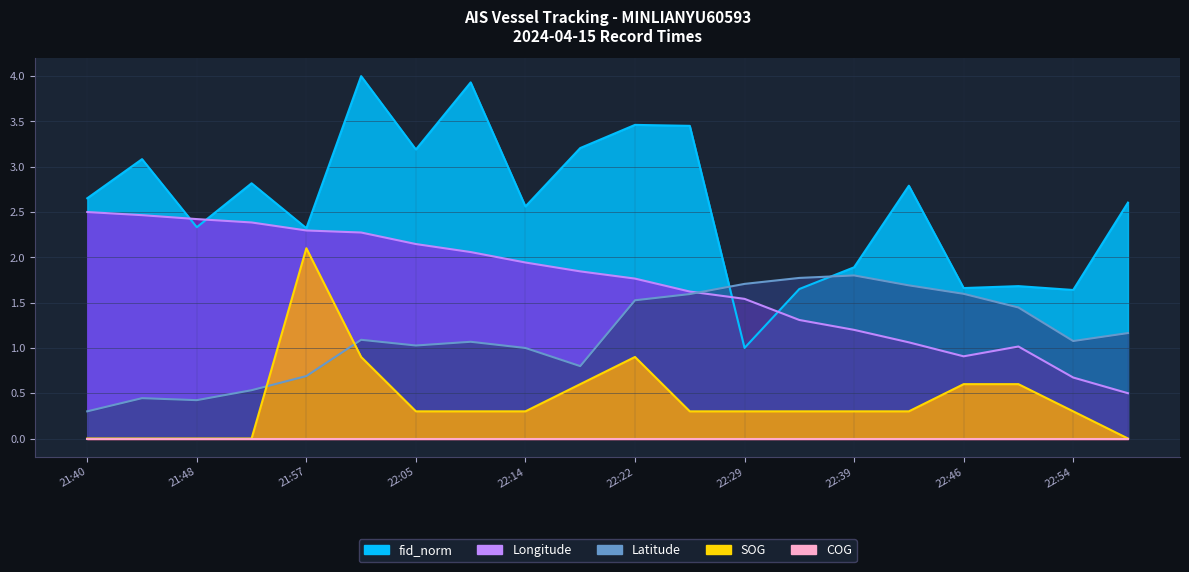

Reading right to left, extract all data points from this chart.

Longitude: 23:00=0.5	22:54=0.7	22:50=1.0	22:46=0.9	22:43=1.1	22:39=1.2	22:35=1.3	22:29=1.5	22:26=1.6	22:22=1.8	22:18=1.8	22:14=1.9	22:10=2.1	22:05=2.1	22:01=2.3	21:57=2.3	21:53=2.4	21:48=2.4	21:46=2.5	21:40=2.5
Latitude: 23:00=1.2	22:54=1.1	22:50=1.4	22:46=1.6	22:43=1.7	22:39=1.8	22:35=1.8	22:29=1.7	22:26=1.6	22:22=1.5	22:18=0.8	22:14=1.0	22:10=1.1	22:05=1.0	22:01=1.1	21:57=0.7	21:53=0.5	21:48=0.4	21:46=0.4	21:40=0.3
SOG: 23:00=0.0	22:54=0.3	22:50=0.6	22:46=0.6	22:43=0.3	22:39=0.3	22:35=0.3	22:29=0.3	22:26=0.3	22:22=0.9	22:18=0.6	22:14=0.3	22:10=0.3	22:05=0.3	22:01=0.9	21:57=2.1	21:53=0.0	21:48=0.0	21:46=0.0	21:40=0.0
fid_norm: 23:00=2.6	22:54=1.6	22:50=1.7	22:46=1.7	22:43=2.8	22:39=1.9	22:35=1.7	22:29=1.0	22:26=3.5	22:22=3.5	22:18=3.2	22:14=2.6	22:10=3.9	22:05=3.2	22:01=4.0	21:57=2.3	21:53=2.8	21:48=2.3	21:46=3.1	21:40=2.7